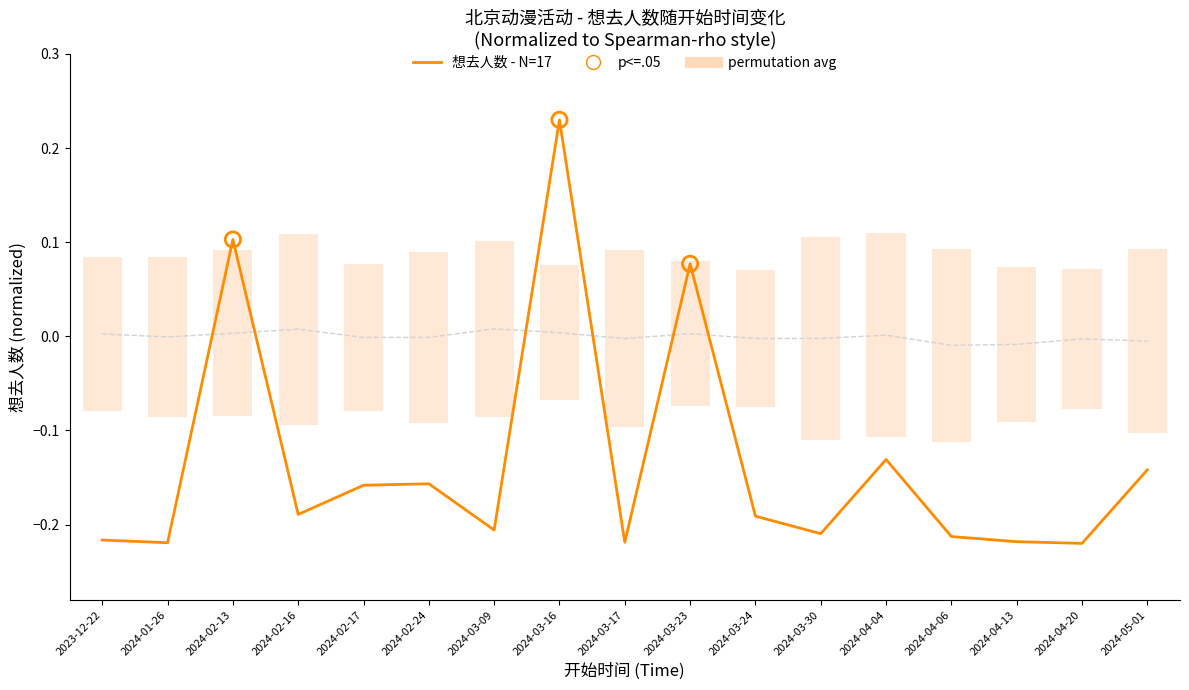

Which has a higher value, 2024-03-24 or 2024-03-16?

2024-03-16